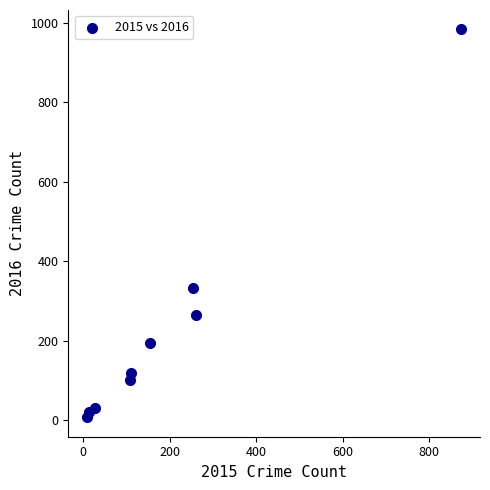

What Y value in the scatter plot is closest to 495?

333